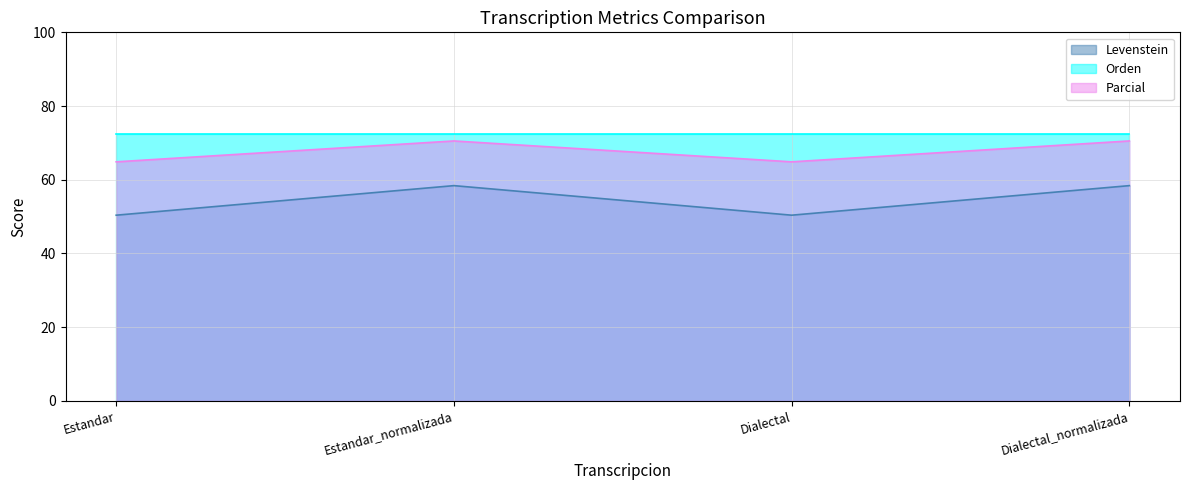

Does the chart have visible grid lines?

Yes